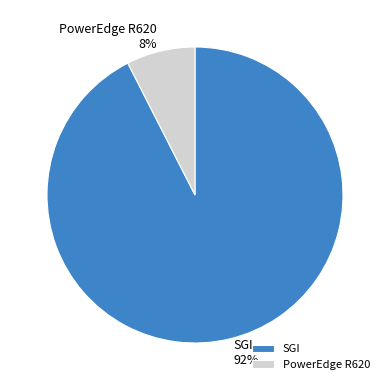

What percentage is the PowerEdge R620 slice, to the nearest percent?

8%